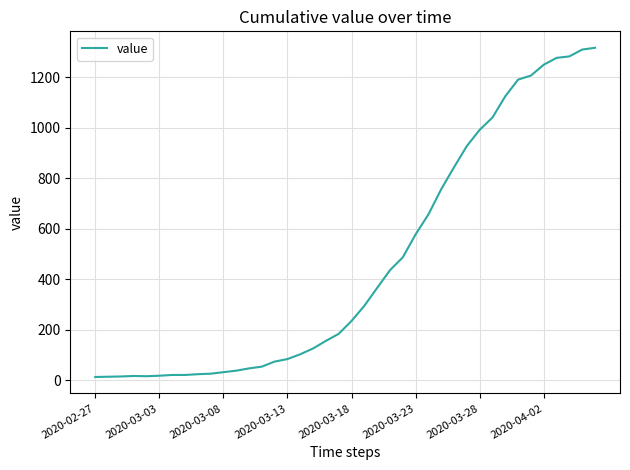

What is the difference between the maximum and minimum values?

1304